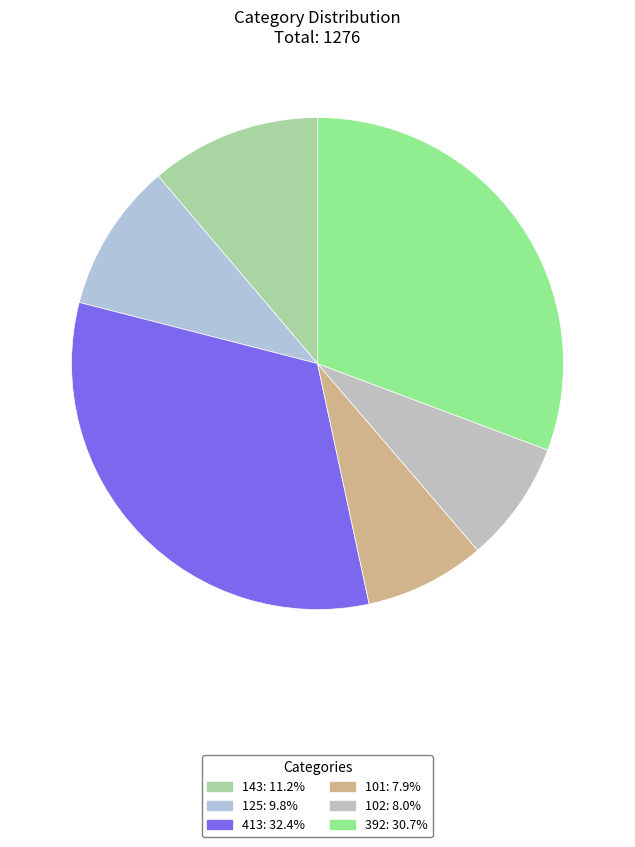

To the nearest percent, what portion does 413 represent?

32%